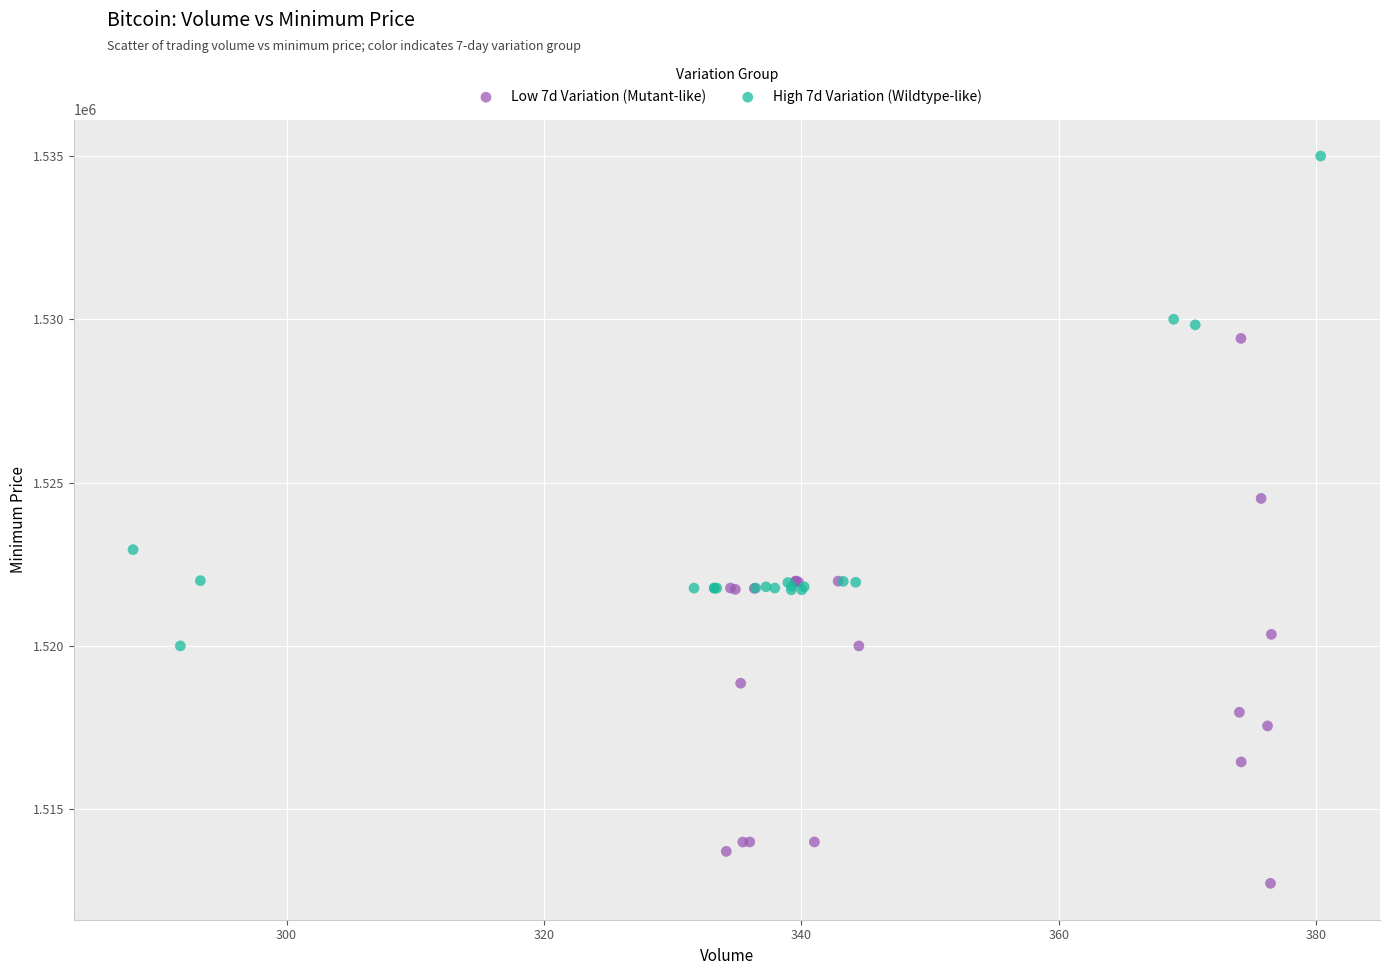

Which series contains the lowest Y value?

Low 7d Variation (Mutant-like)